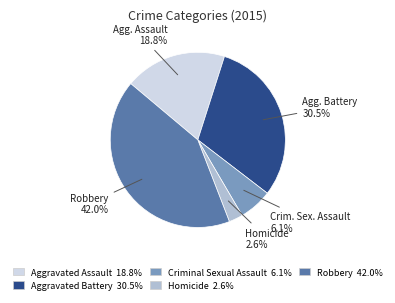

Is there a majority slice in this chart?

No